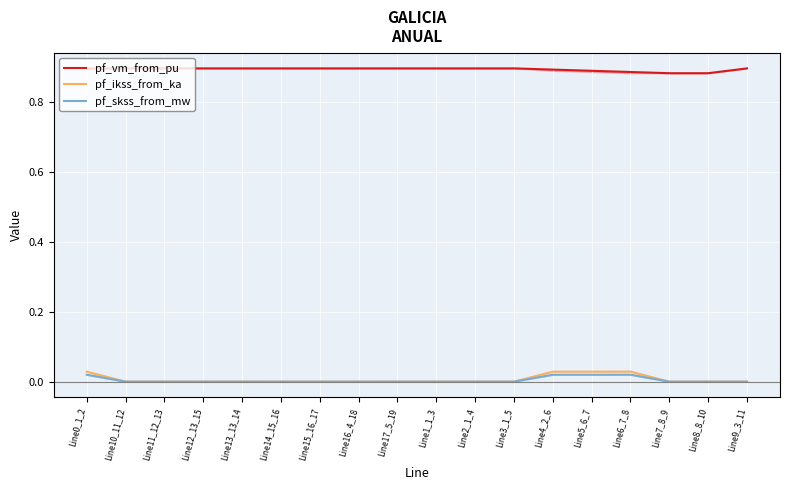

List the series in order of their peak value, lowest first.

pf_skss_from_mw, pf_ikss_from_ka, pf_vm_from_pu